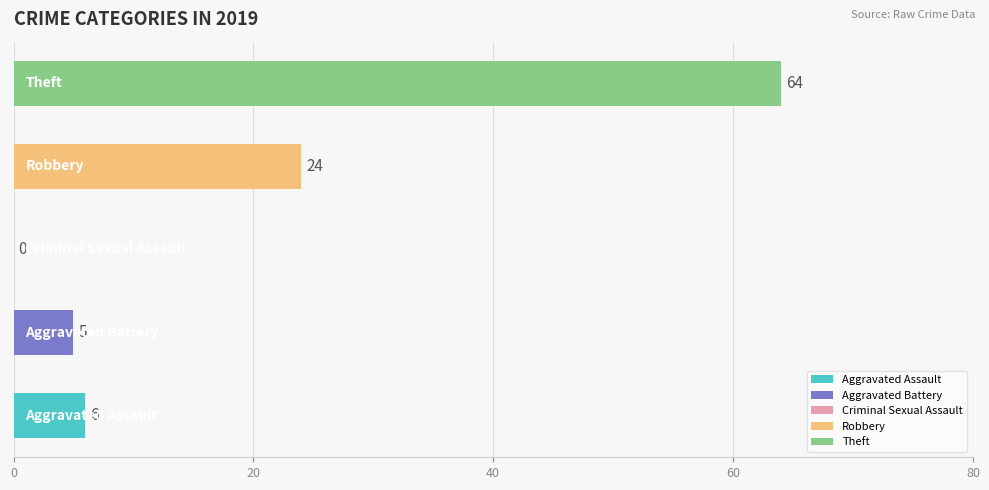

What is the sum of all values?

99